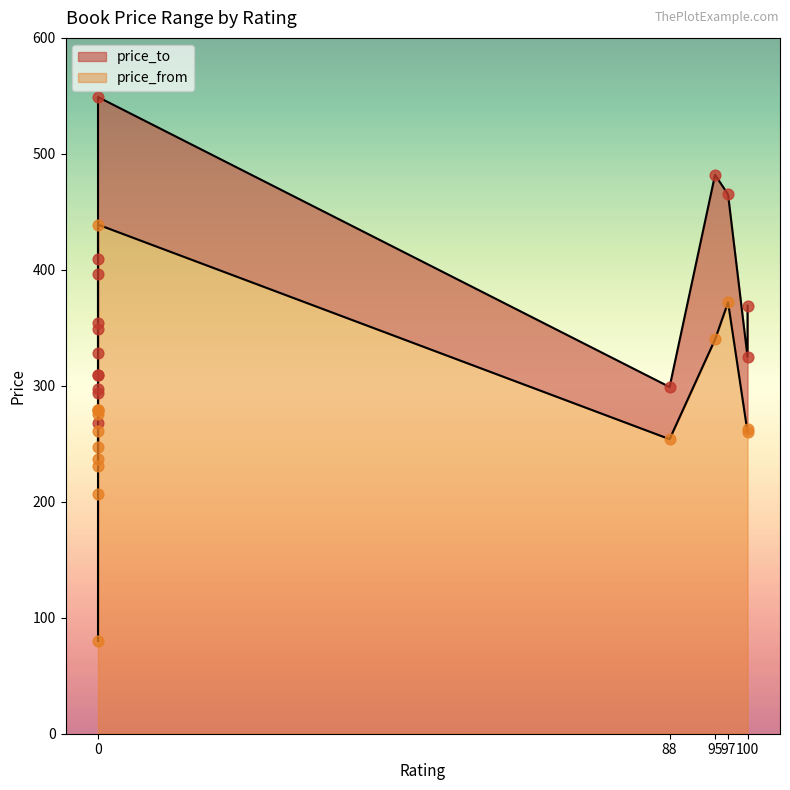

What is the total value across all series at 95?

822